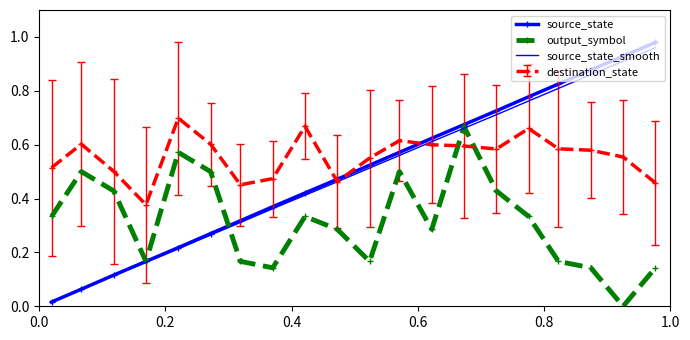

At how many categories does at least one series exceed 0?

20